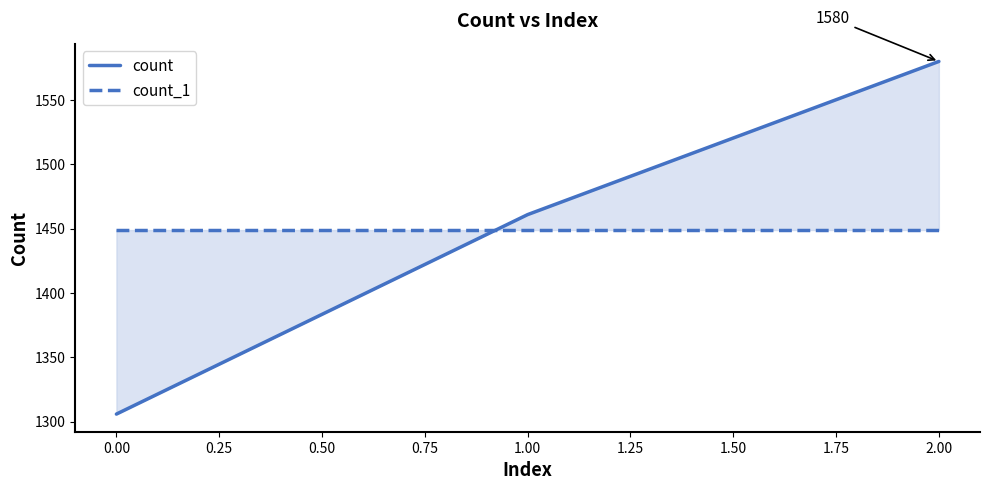

Reading left to right, transcribe all the data shown in this chart.

count: 1306	1461	1580
count_1: 1449	1449	1449